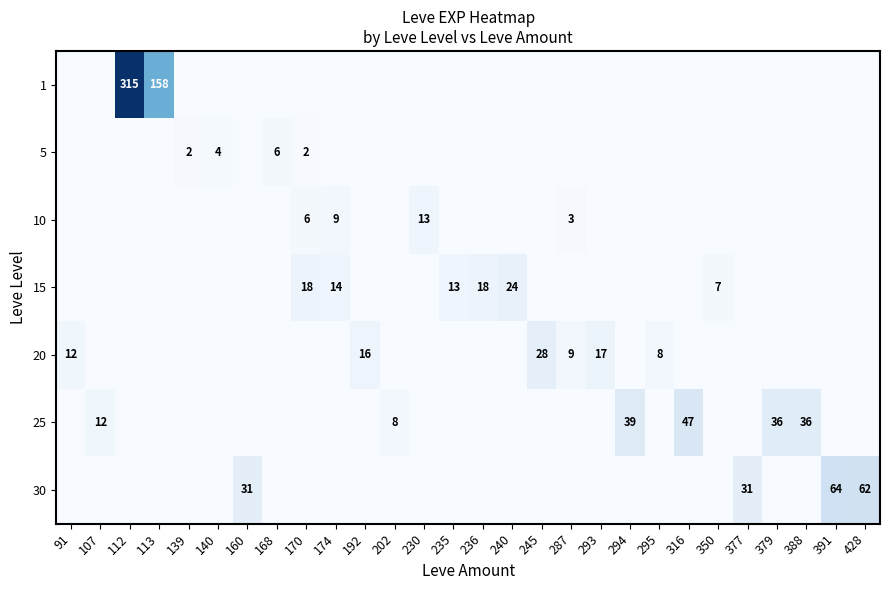

Is it true that 10 equals 9 at 170?

False